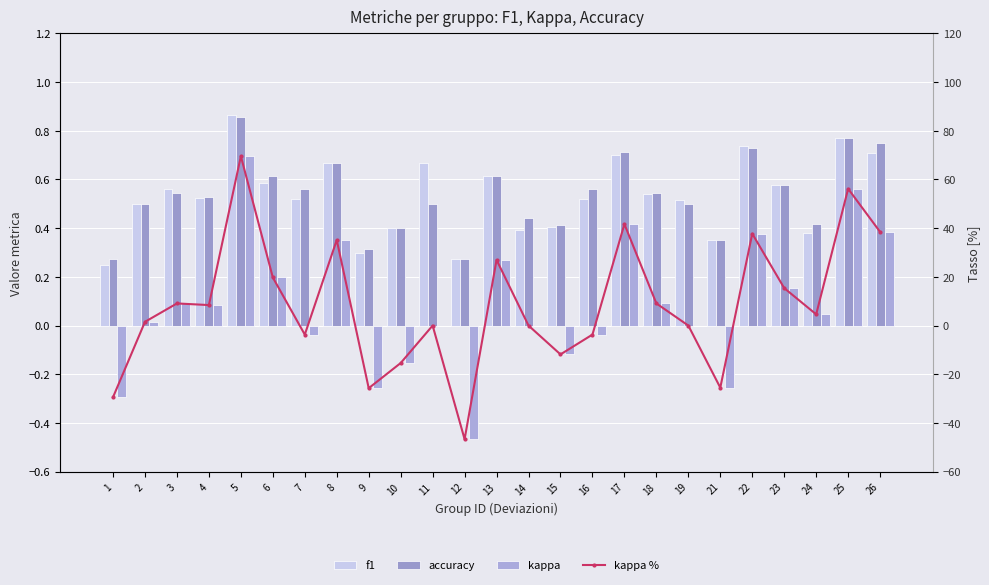

Between 10 and 24, which is larger?

10